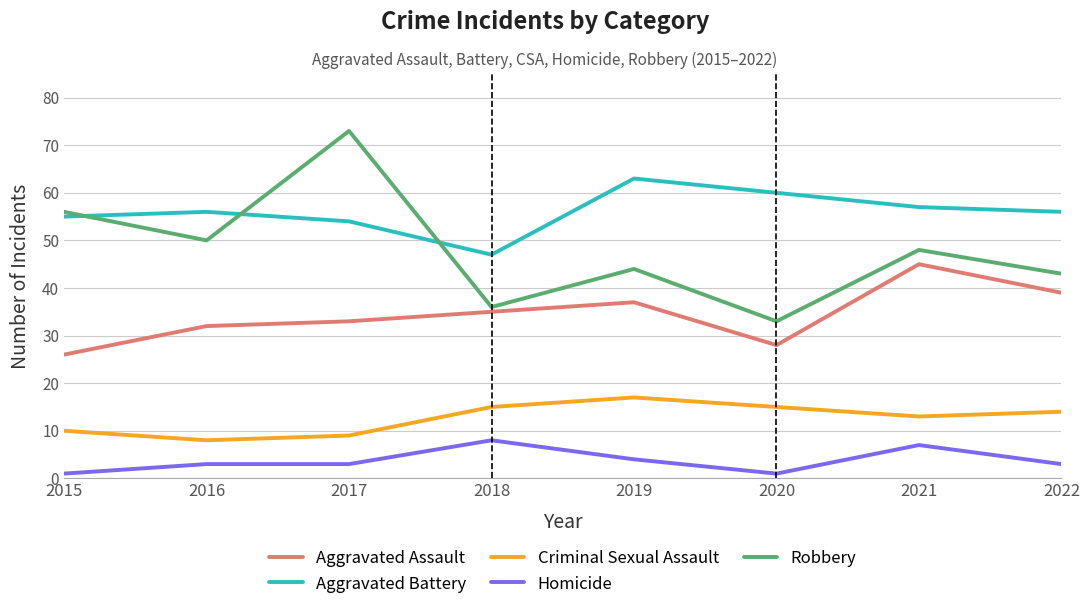

What is the difference between the Robbery values at 2022 and 2020?

10